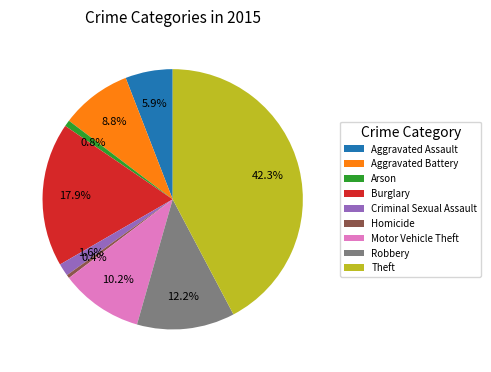

Which category has the biggest portion of the pie?

Theft